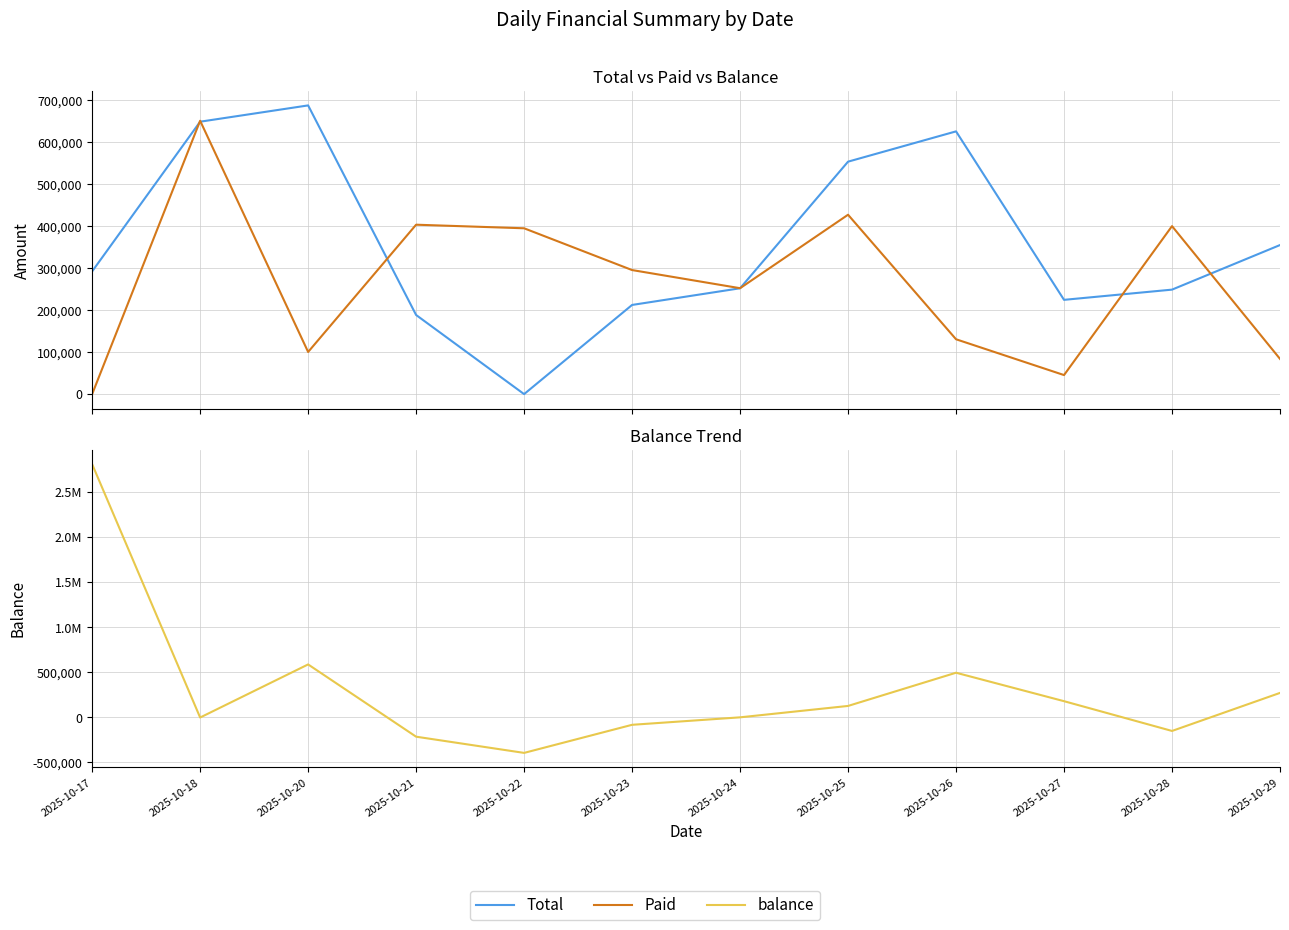

Does the chart have visible grid lines?

Yes